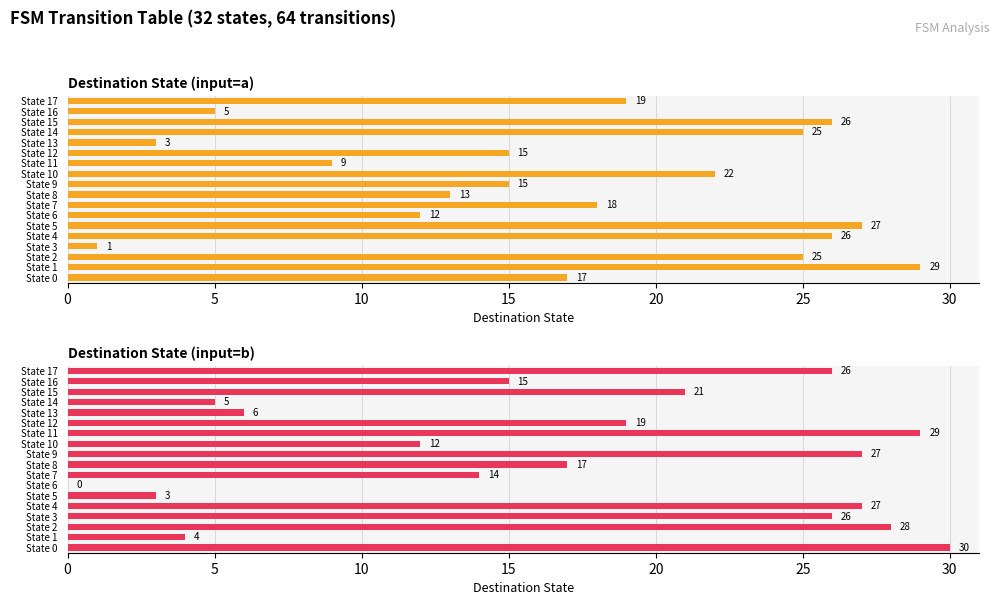

Is it true that Destination State (input=b) equals 14 at State 3?

False